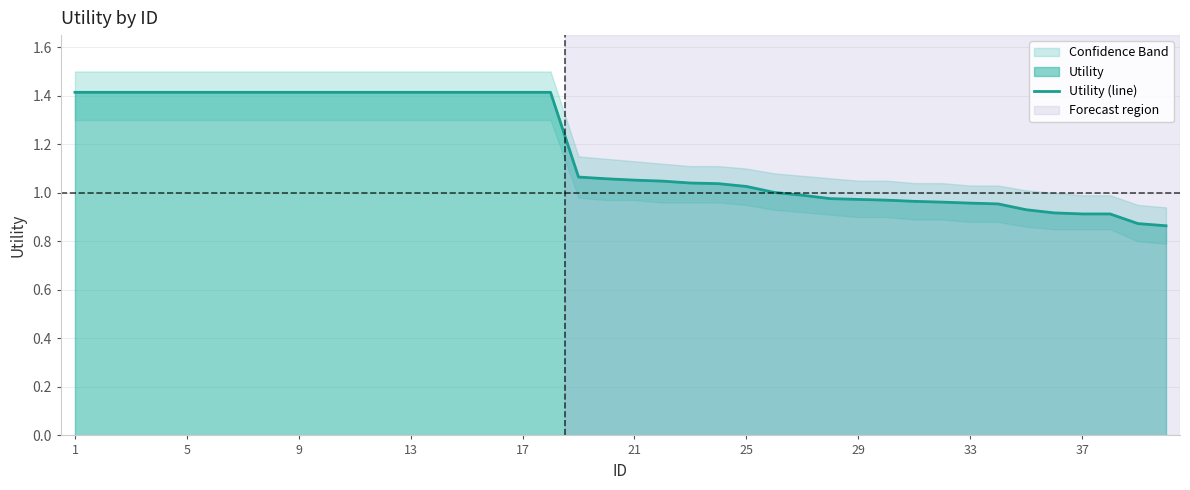

What is the maximum value shown in the chart?

1.4